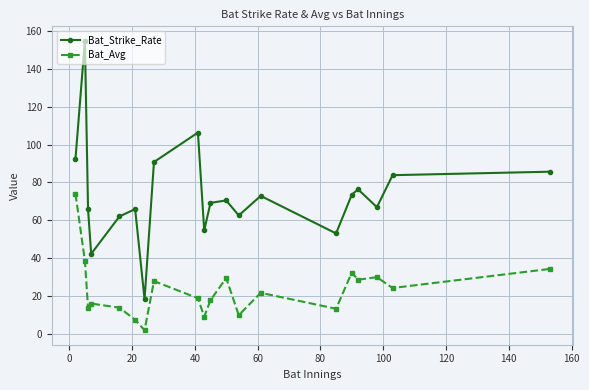

How many data points in Bat_Strike_Rate are above 70?

10